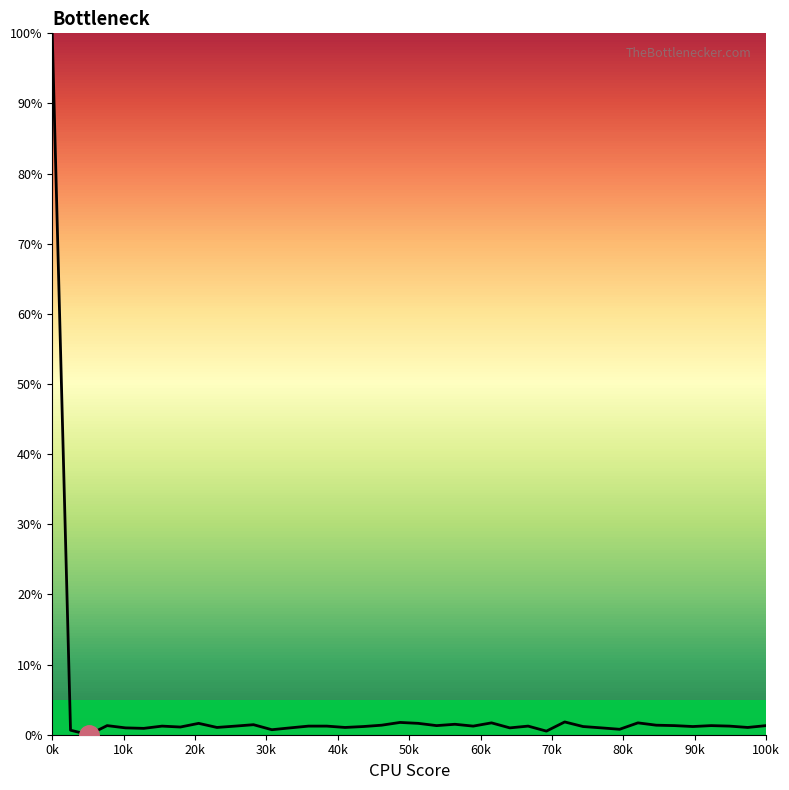

What is the greatest value displayed?

100.0